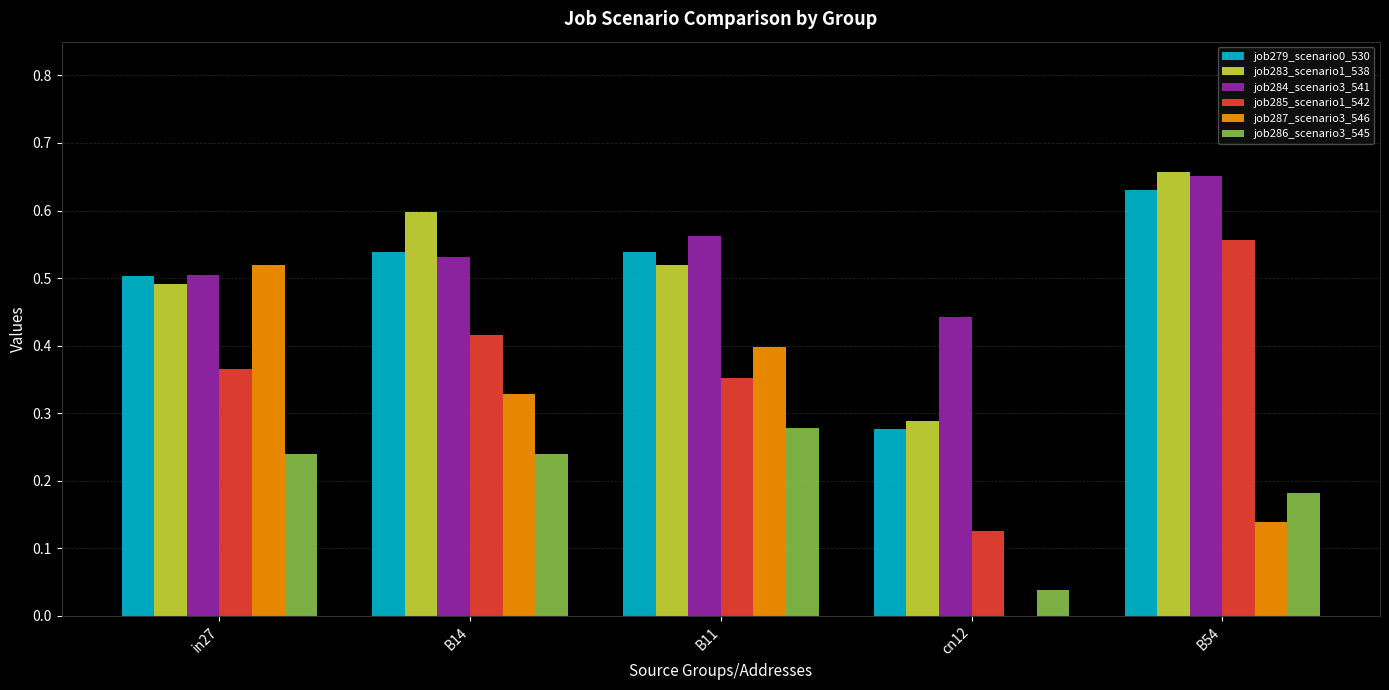

Count the job284_scenario3_541 values in the range 0 to 1.

5